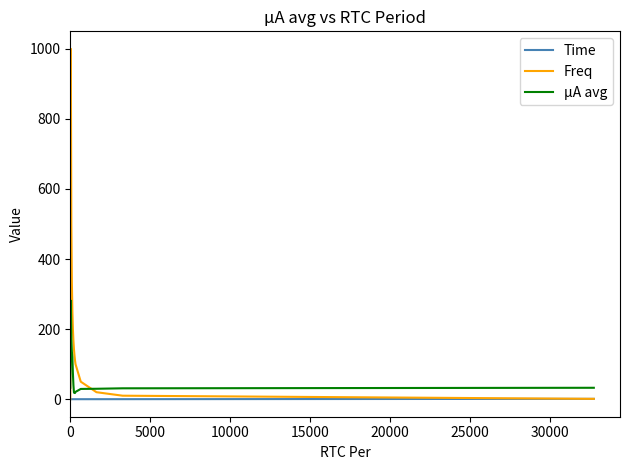

Which series has the largest total across all categories?

Freq